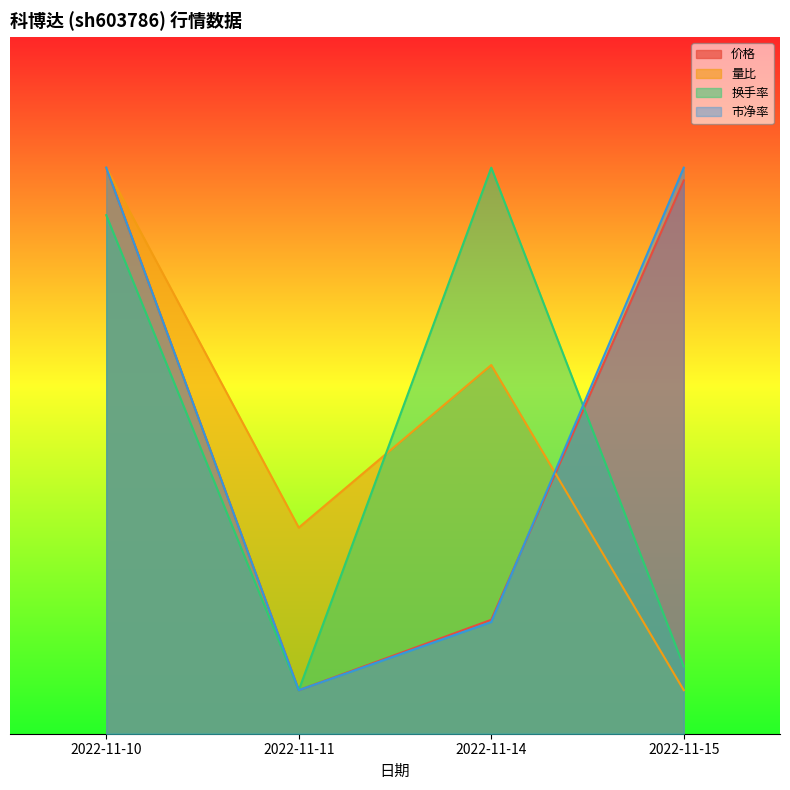

Where is the first local minimum for 换手率?

2022-11-11